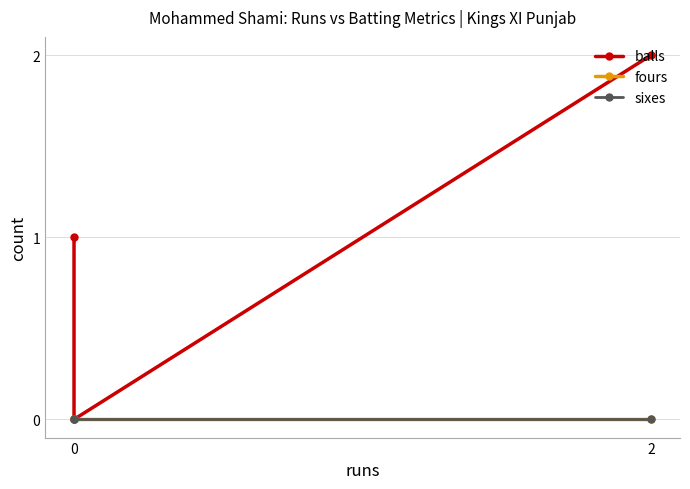

The value of fours at 0 is 0. True or false?

True